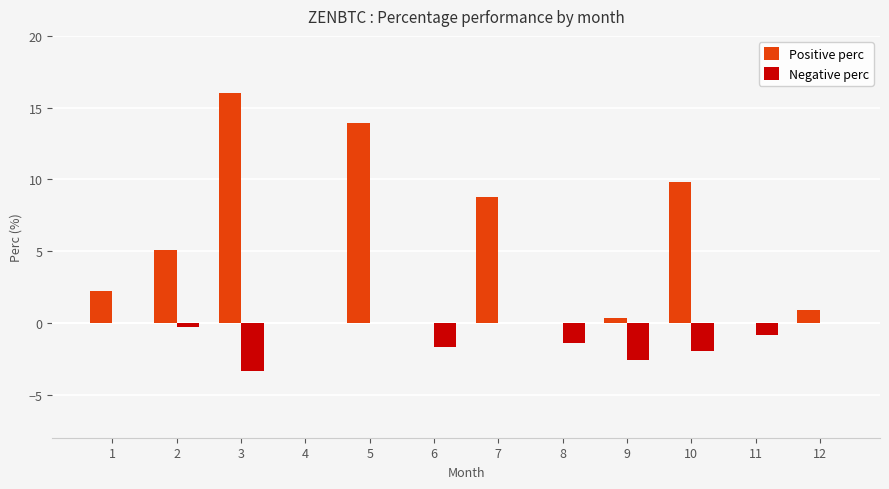

How many categories are shown in the chart?

12